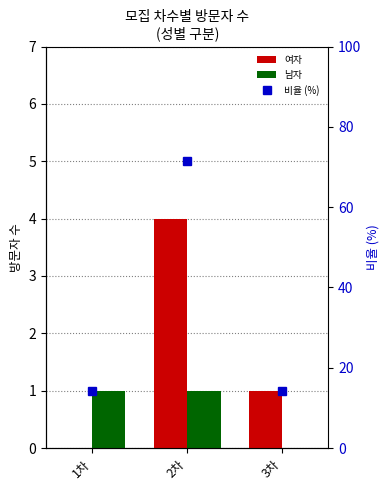

What is the label of the 3rd bar from the left?

3차